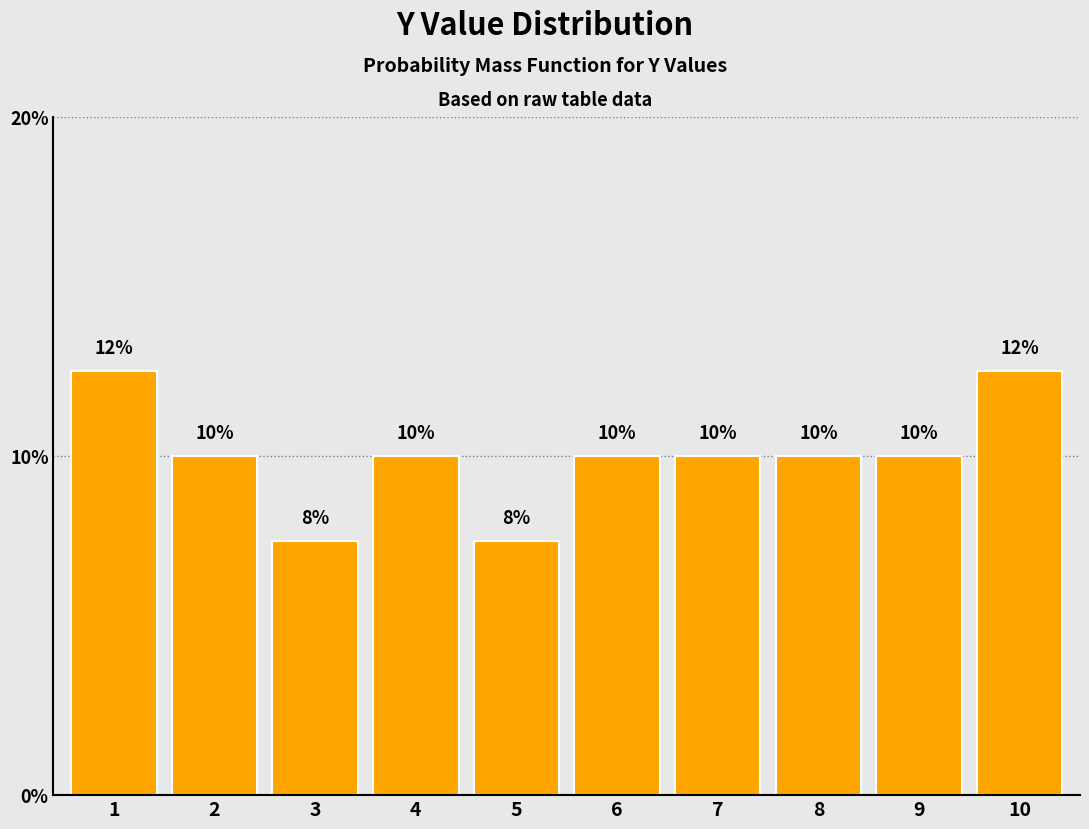

What is the maximum value shown in the chart?

12.5